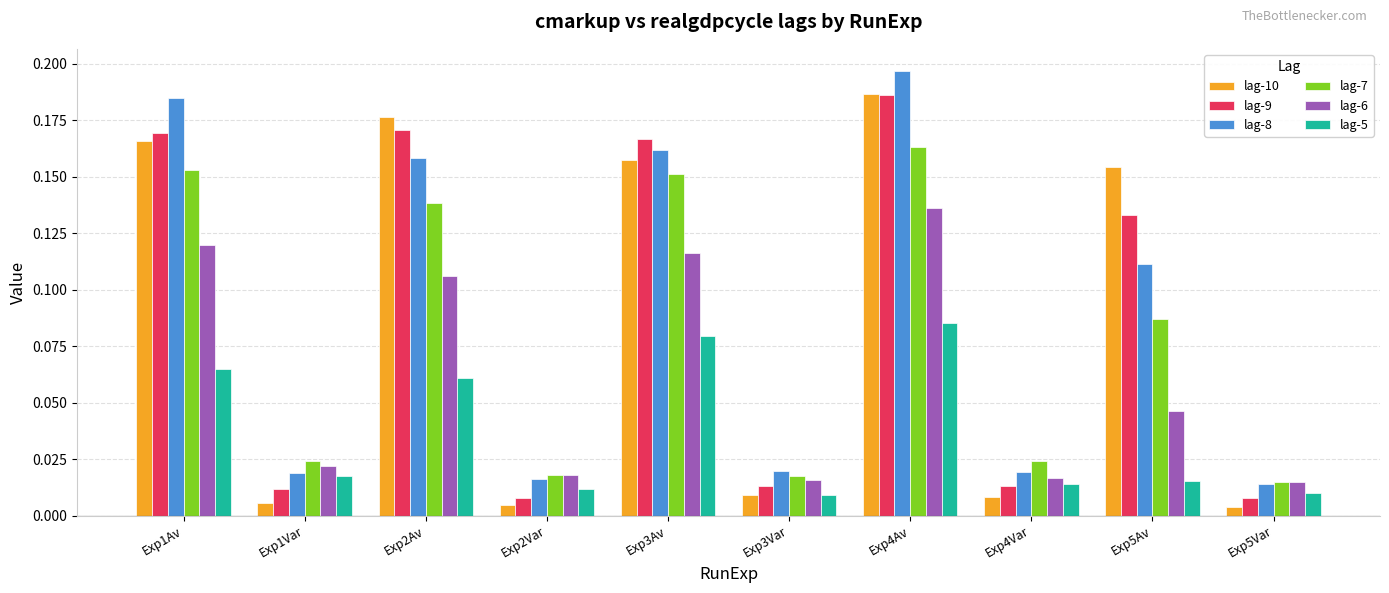

Which category has the highest value in the lag-5 series?

Exp4Av